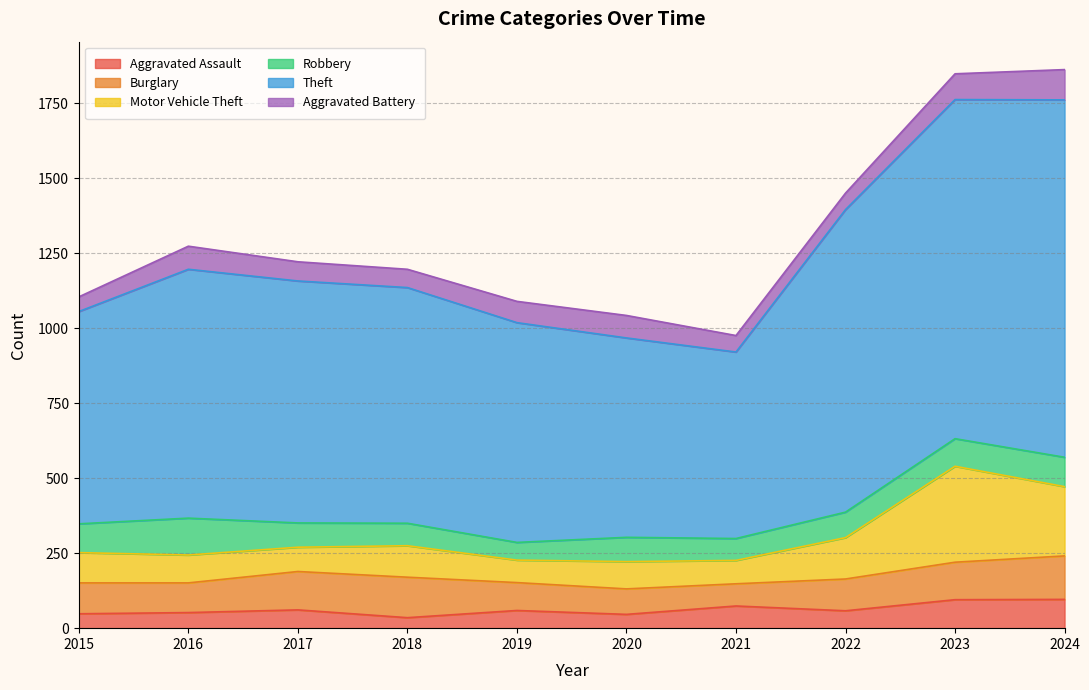

Does the chart display data point markers on the line(s)?

No